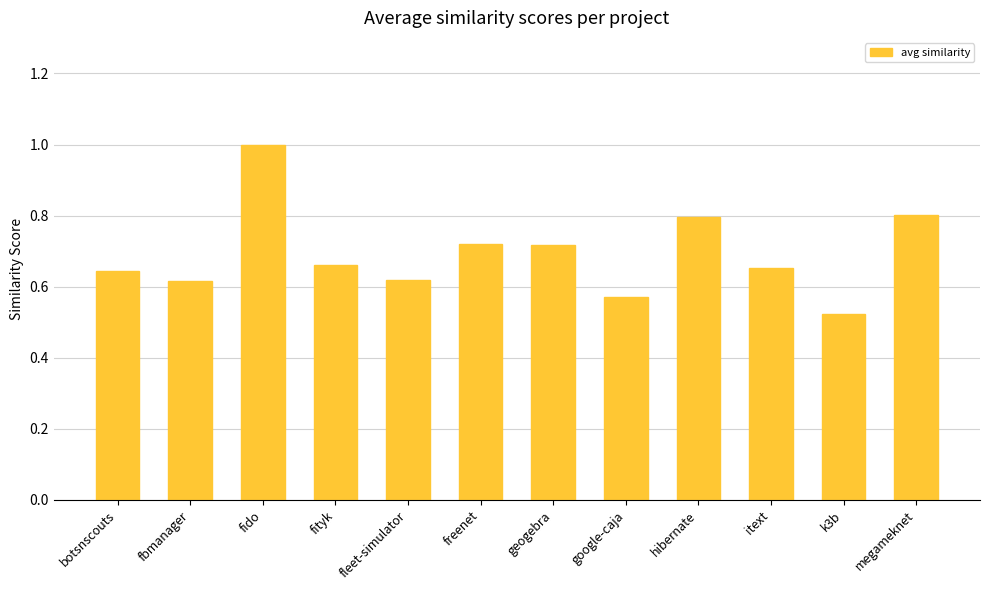

How many values are between 0 and 1?

12